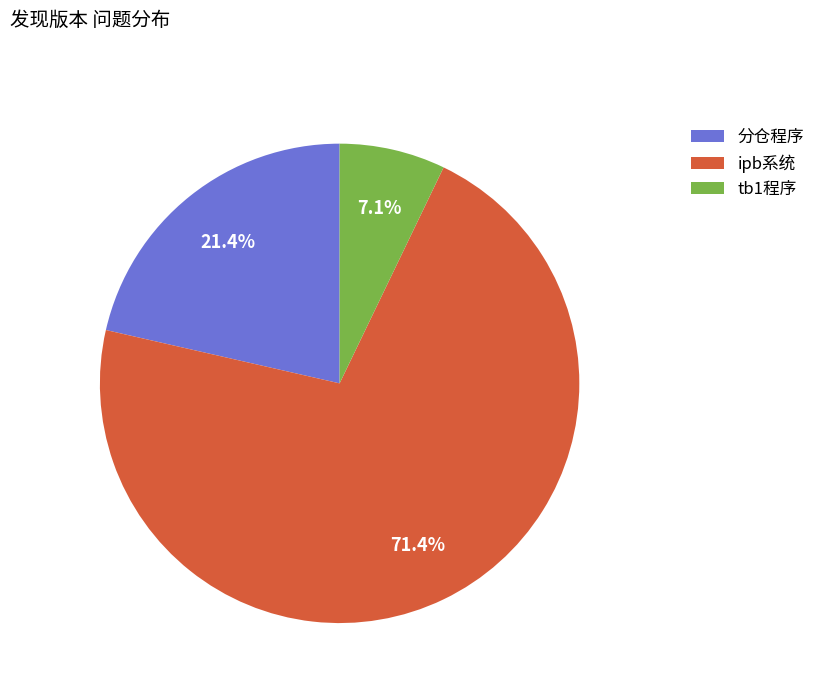

Is it true that ipb系统 is 71% of the pie?

True